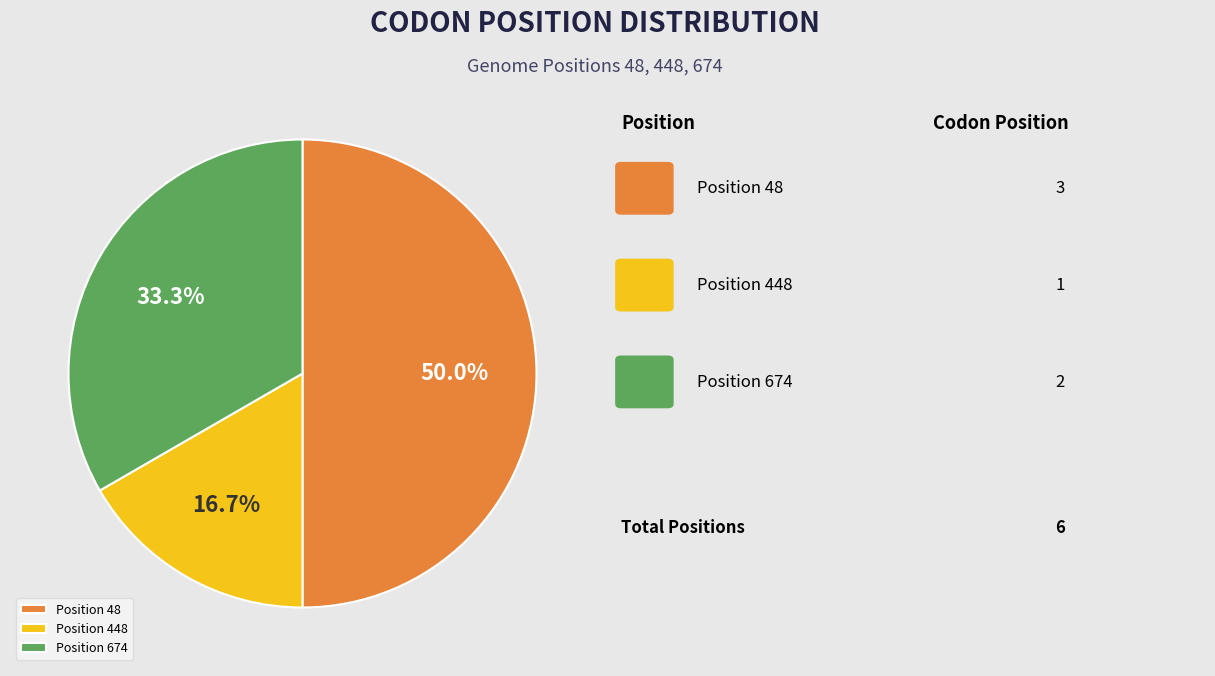

Which category has the smallest portion of the pie?

Position 448